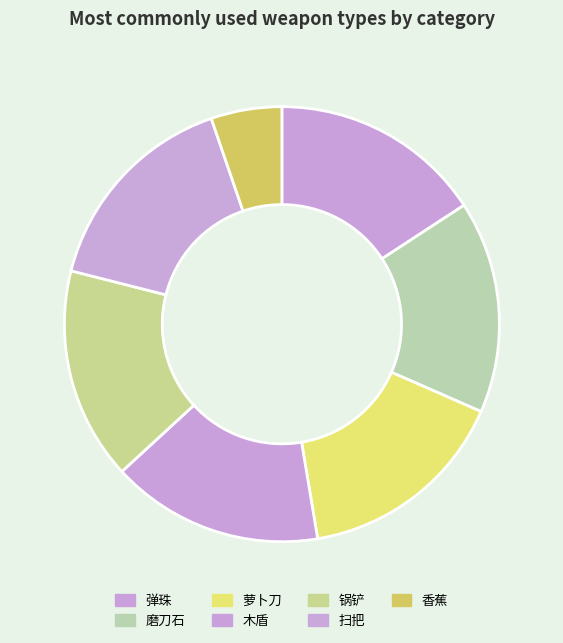

Which slice is the largest?

弹珠